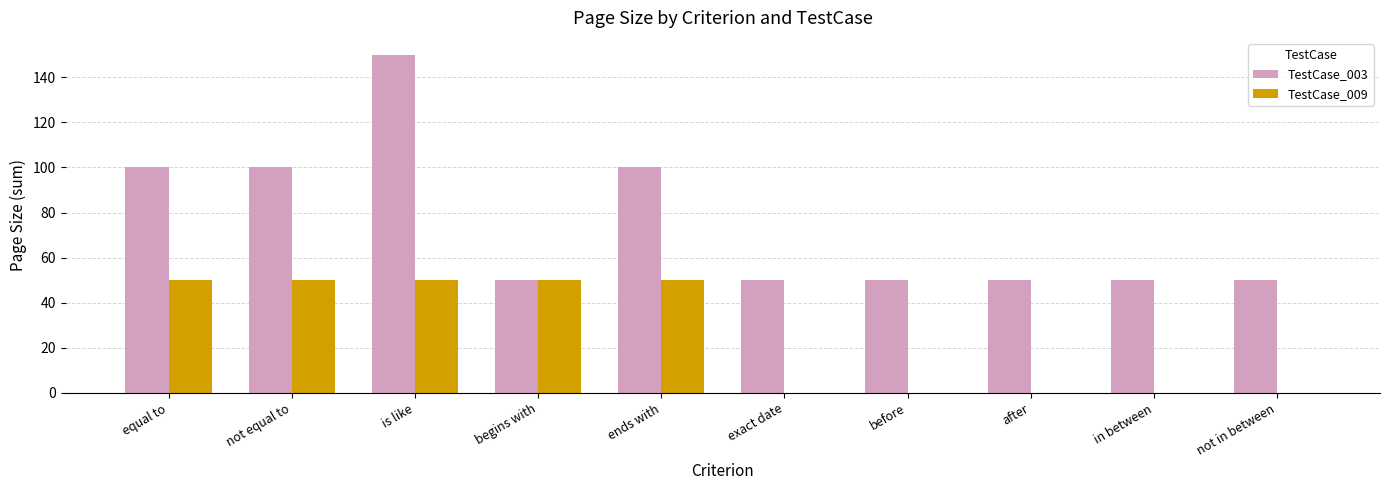

Reading right to left, what are all the values shown in this chart?

TestCase_003: 50	50	50	50	50	100	50	150	100	100
TestCase_009: 0	0	0	0	0	50	50	50	50	50